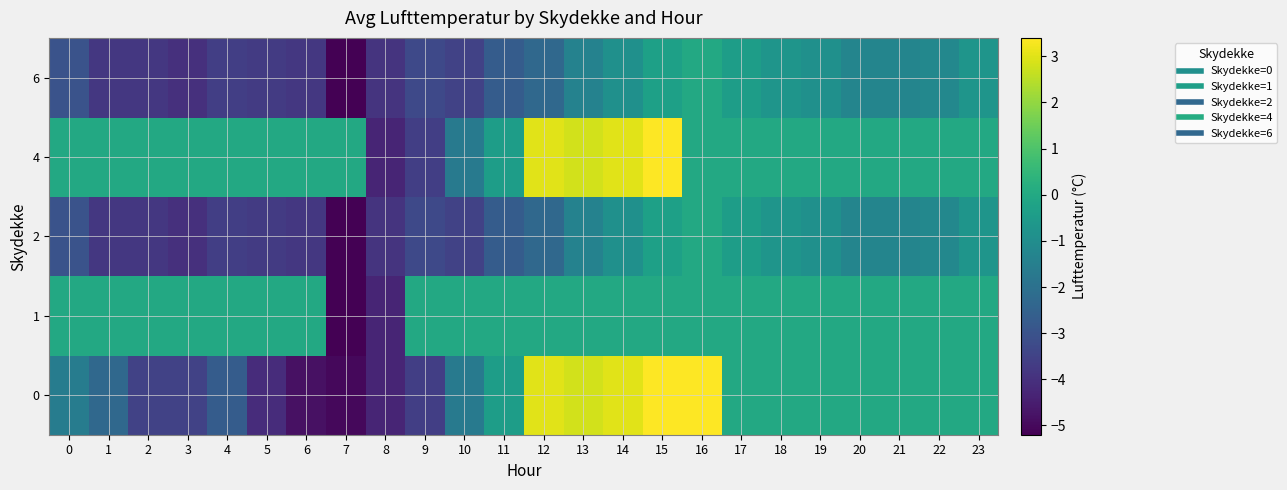

What is the minimum value shown in the chart?

-5.2